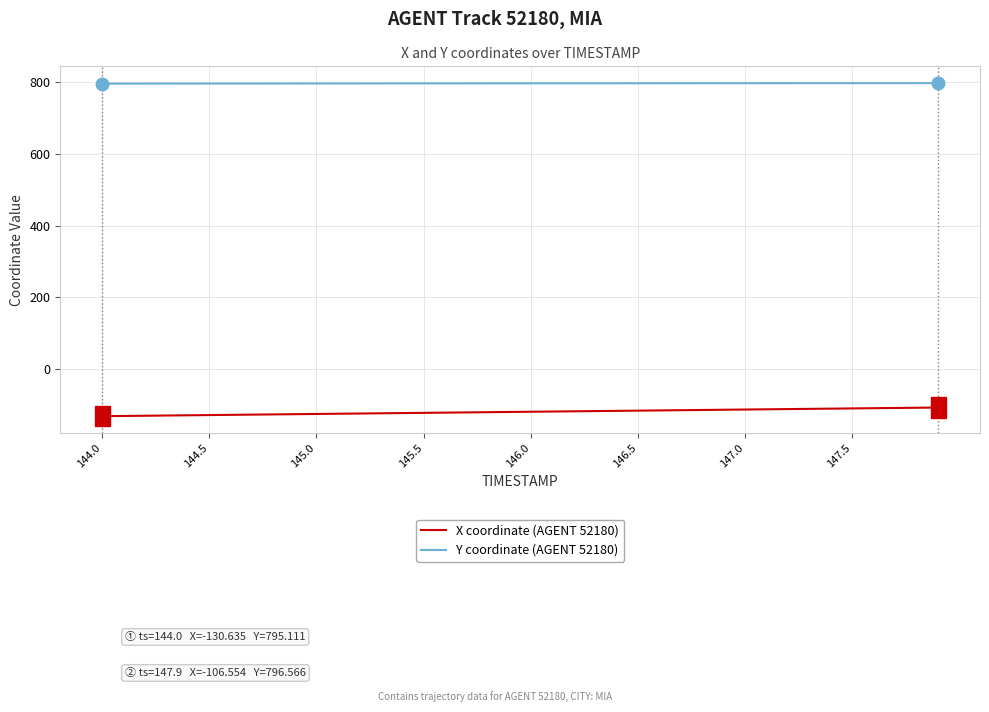

What is the difference between the maximum and minimum values in the X coordinate (AGENT 52180) series?

24.1